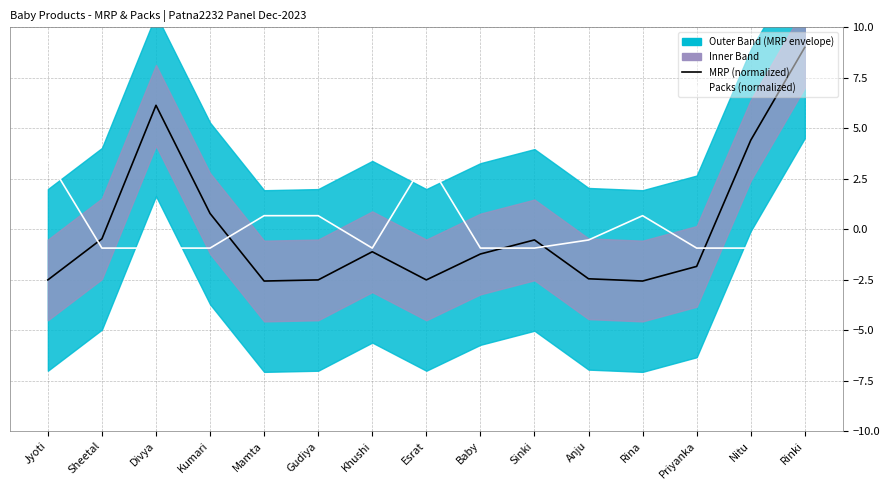

Which category has the highest value in the MRP (normalized) series?

Rinki